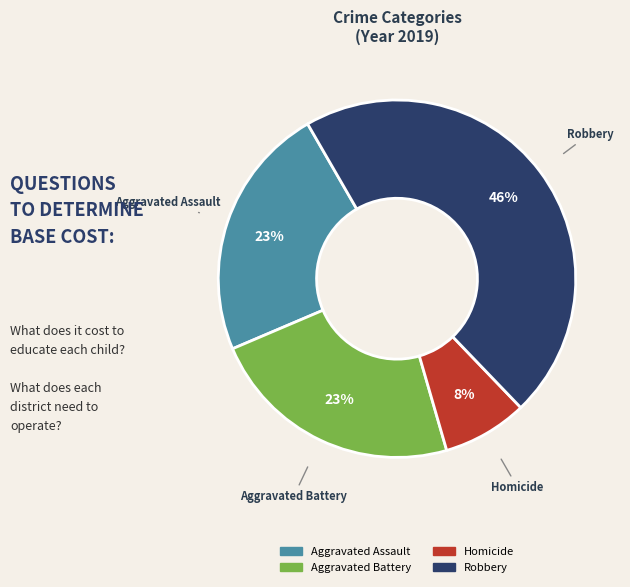

To the nearest percent, what is the average slice percentage?

25%